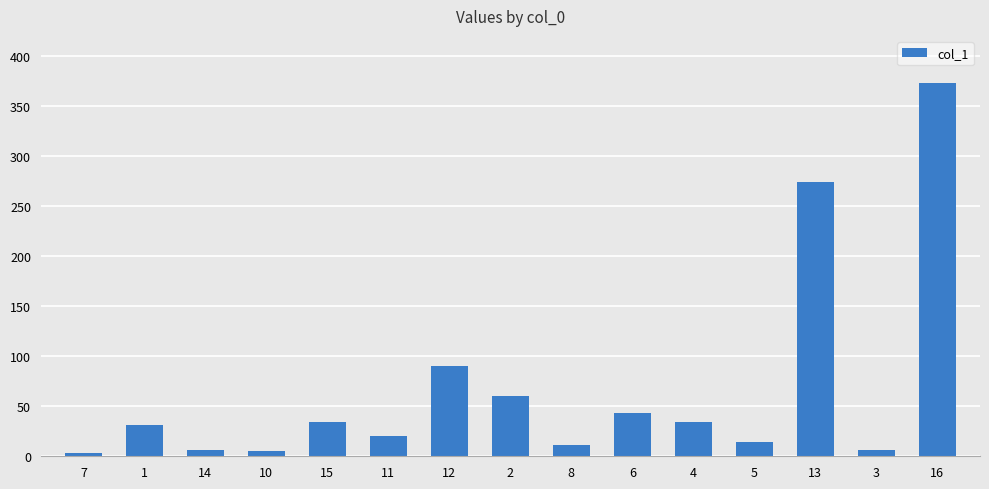

Between 2 and 8, which is larger?

2